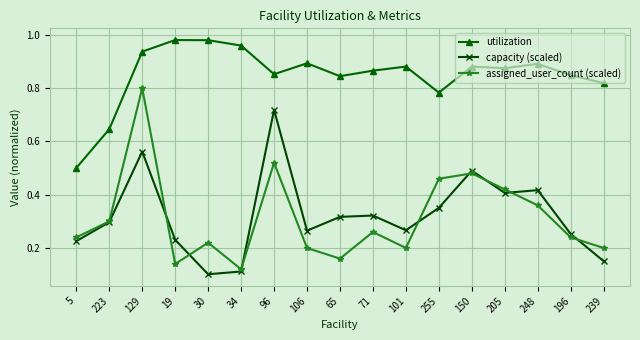

Between 205 and 239, which series saw the biggest shift?

capacity (scaled)